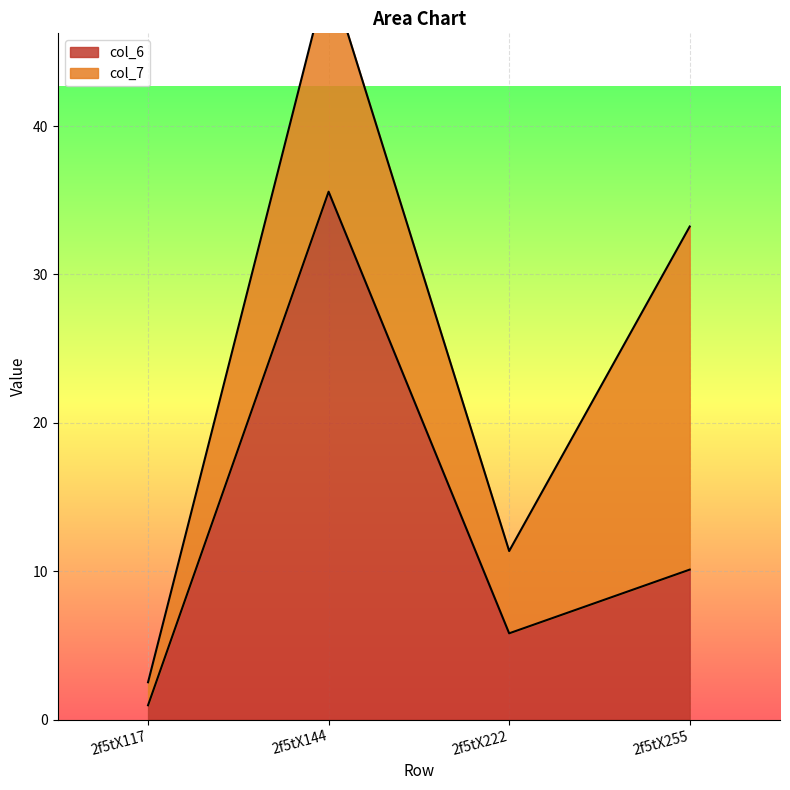

Does the chart display data point markers on the line(s)?

No